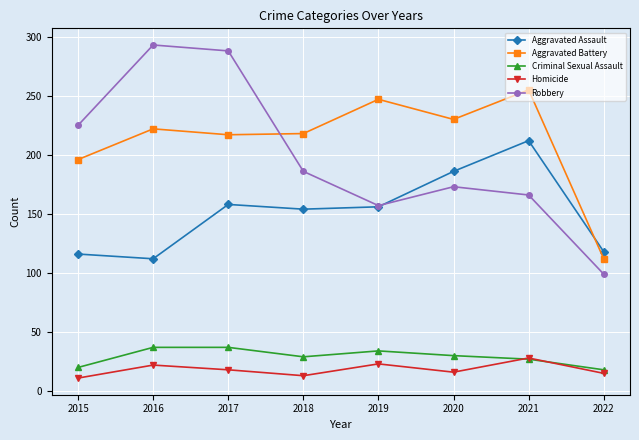

What is the greatest value displayed?

293